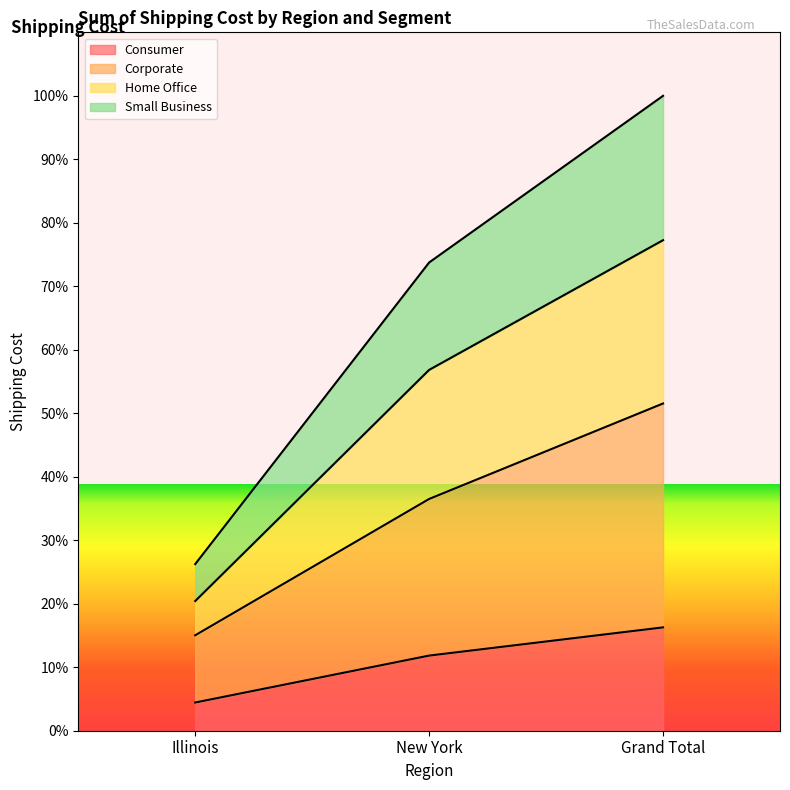

At how many categories does at least one series exceed 4384?

2